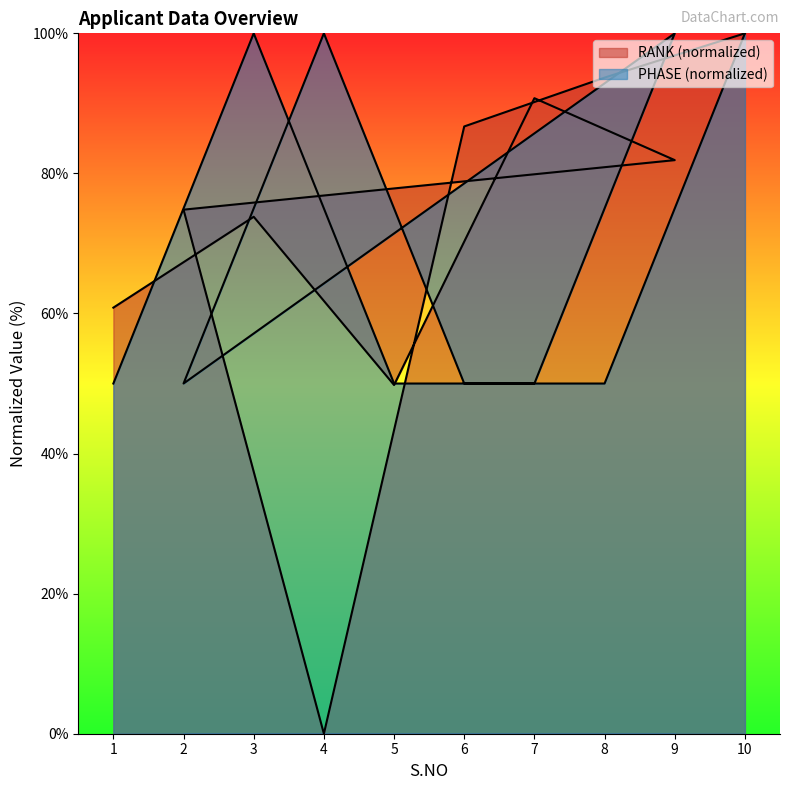

How many interior local peaks does the RANK series have?

2